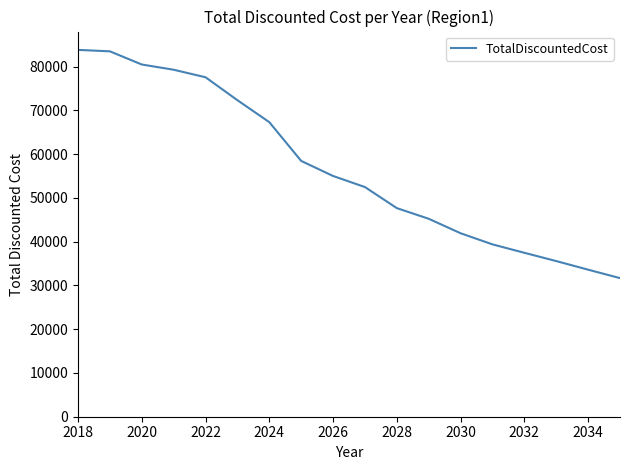

What is the average value?

56830.5